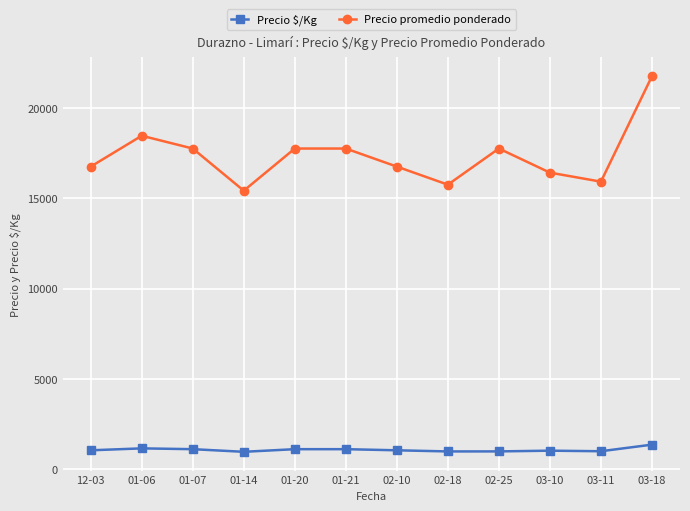

True or false: Precio promedio ponderado and Precio $/Kg intersect in this chart.

False